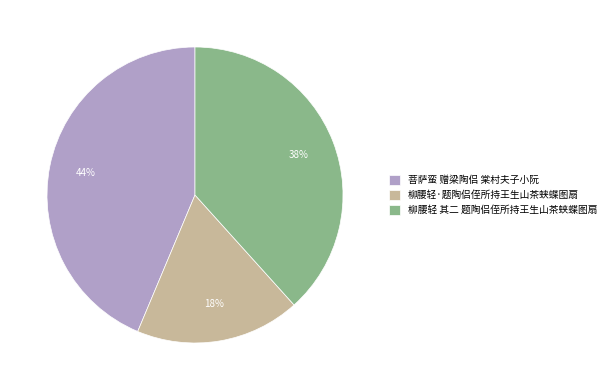

Is 菩萨蛮 赠梁陶侣 棠村夫子小阮 the majority of the pie?

No